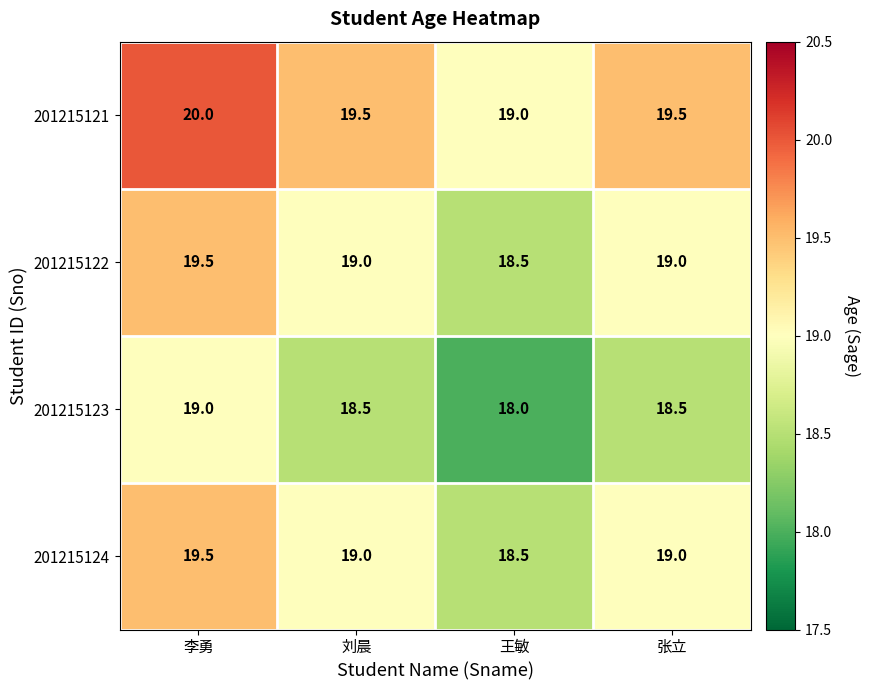

Is the value of 201215123 at 张立 greater than the value of 201215124 at 李勇?

No